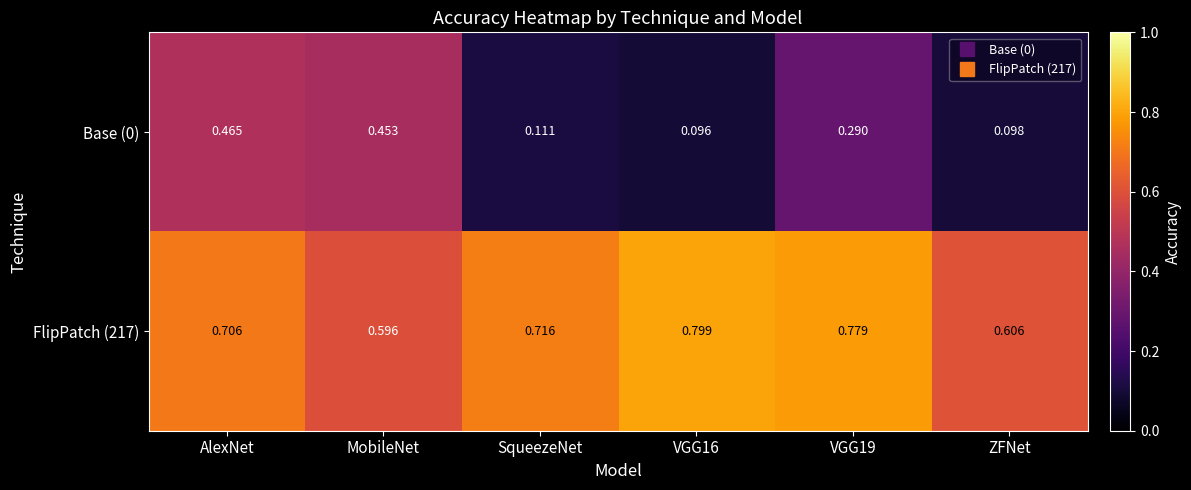

At which label does FlipPatch (217) reach its minimum?

MobileNet